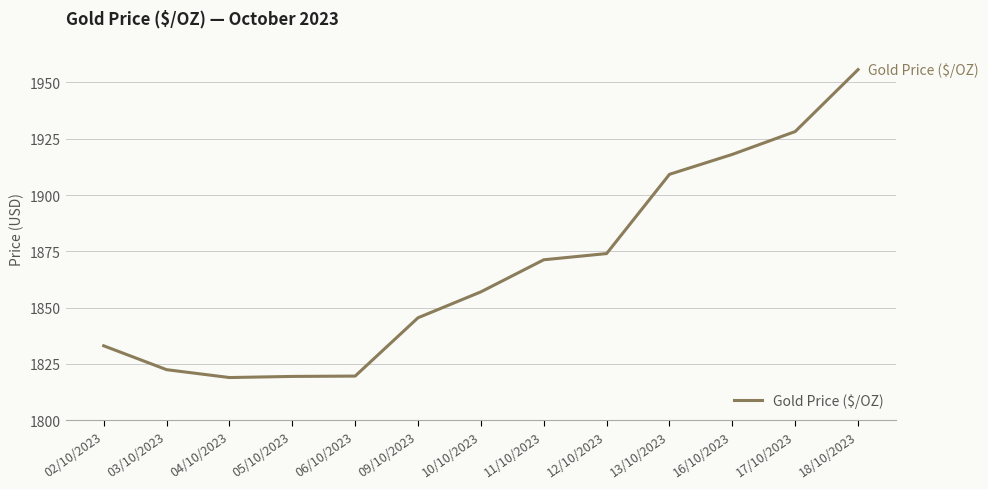

Which has a higher value, 04/10/2023 or 10/10/2023?

10/10/2023